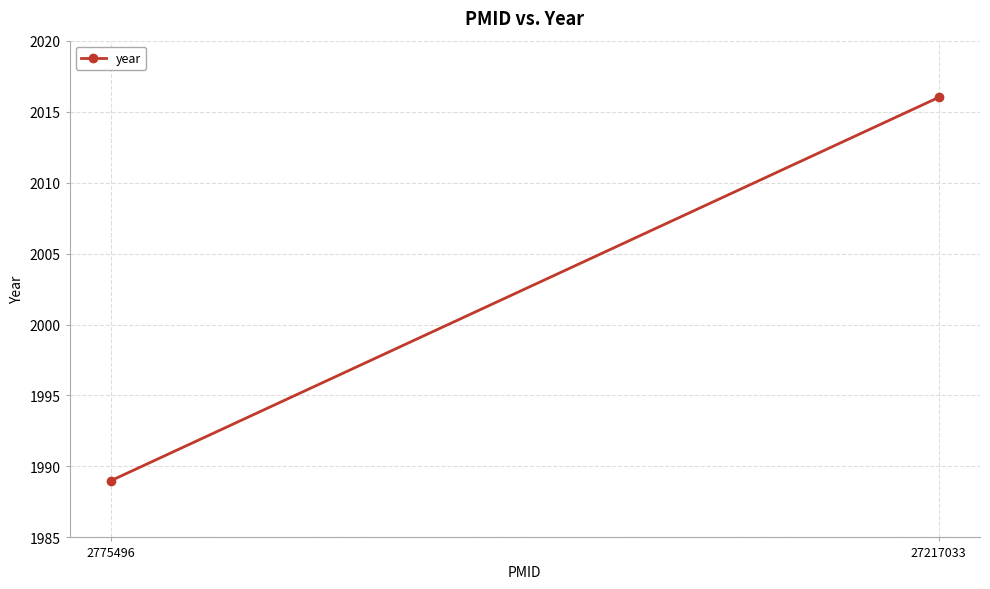

Reading left to right, what are all the values shown in this chart?

2775496=1989	27217033=2016